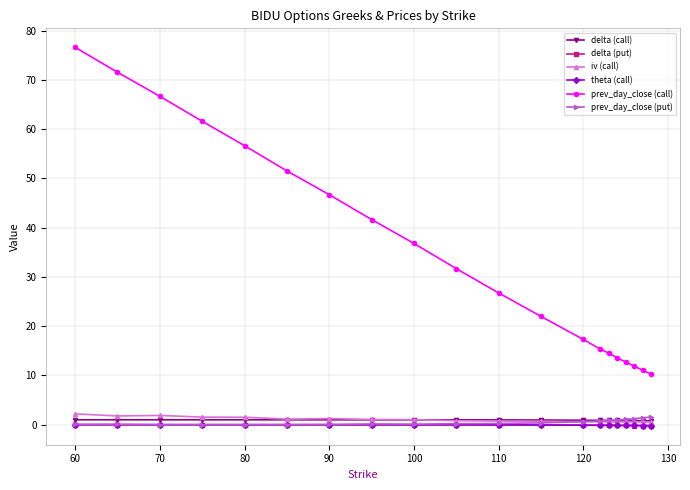

True or false: prev_day_close (call) and delta (put) cross at least once.

False